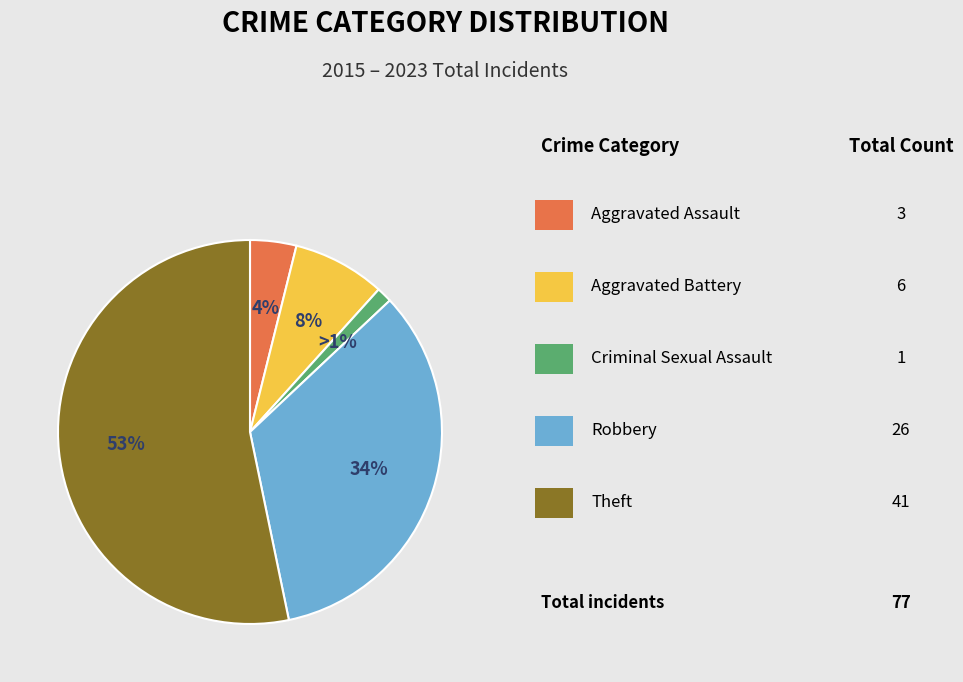

Does any single category account for the majority?

Yes